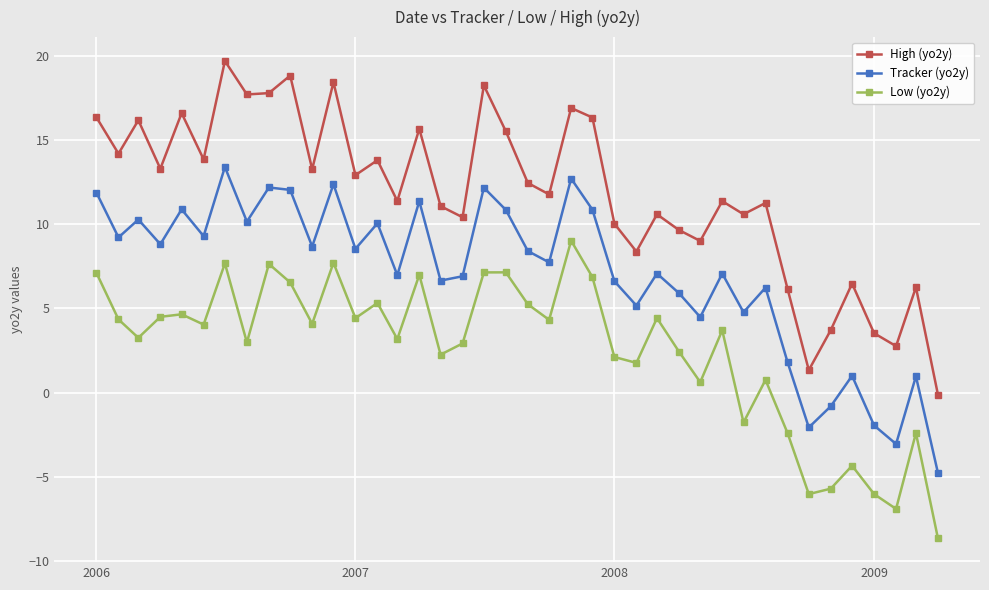

Is this an area chart (filled region under the line)?

No